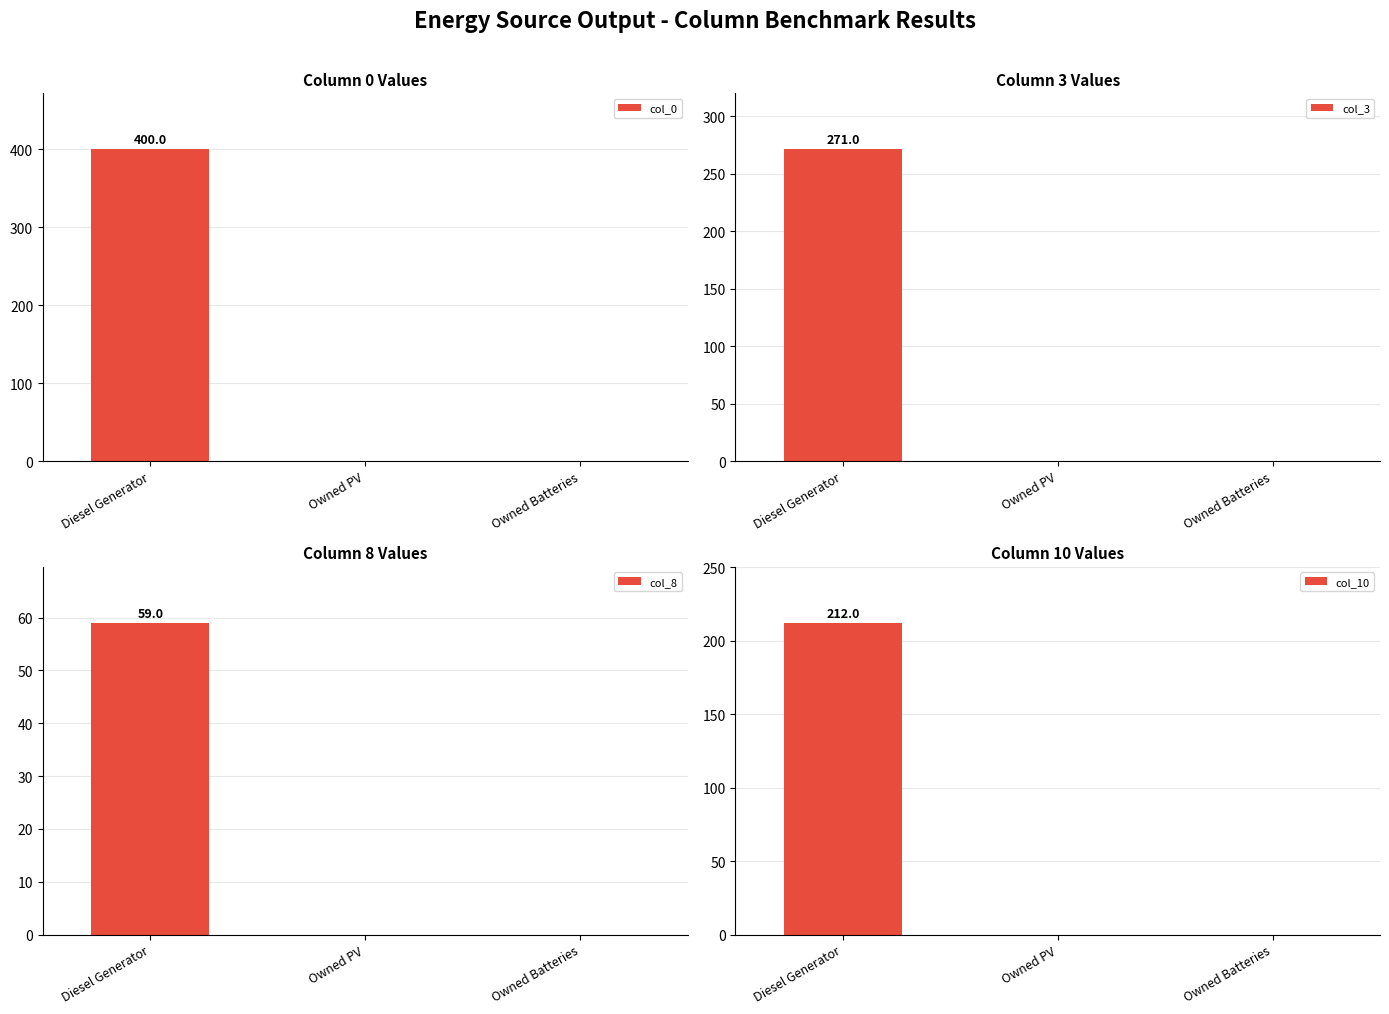

What are all the series names shown in the legend?

col_0, col_3, col_8, col_10